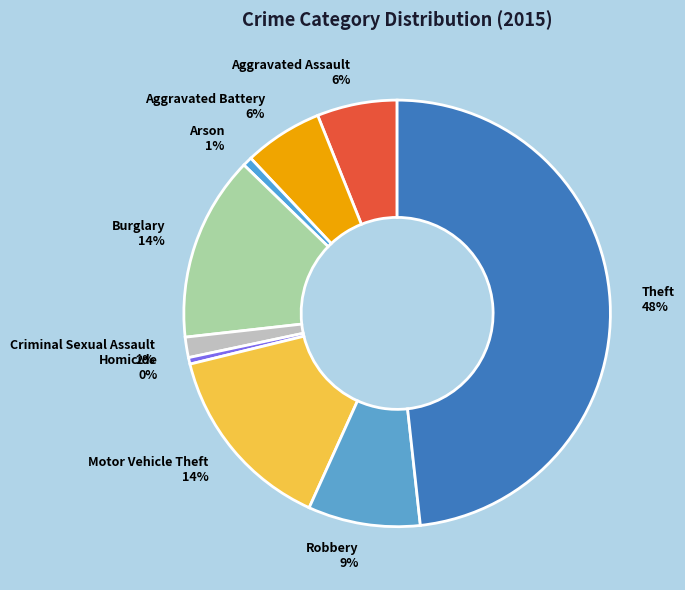

To the nearest percent, what is the difference between the Aggravated Assault and Homicide slice percentages?

6%